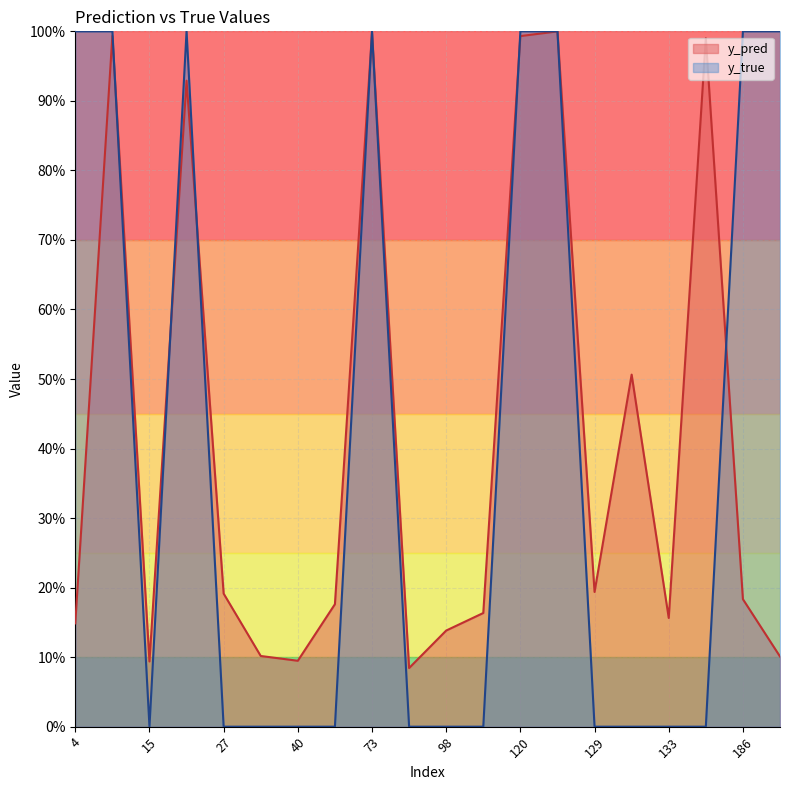

How many times do y_true and y_pred cross each other?

8